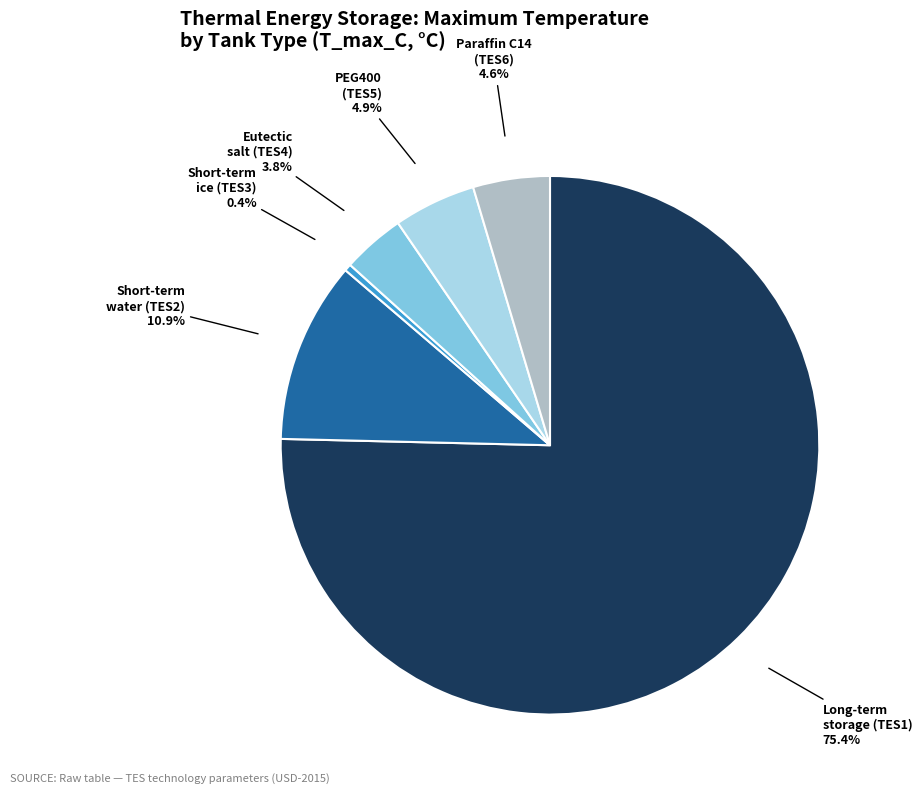

Does any single category account for the majority?

Yes